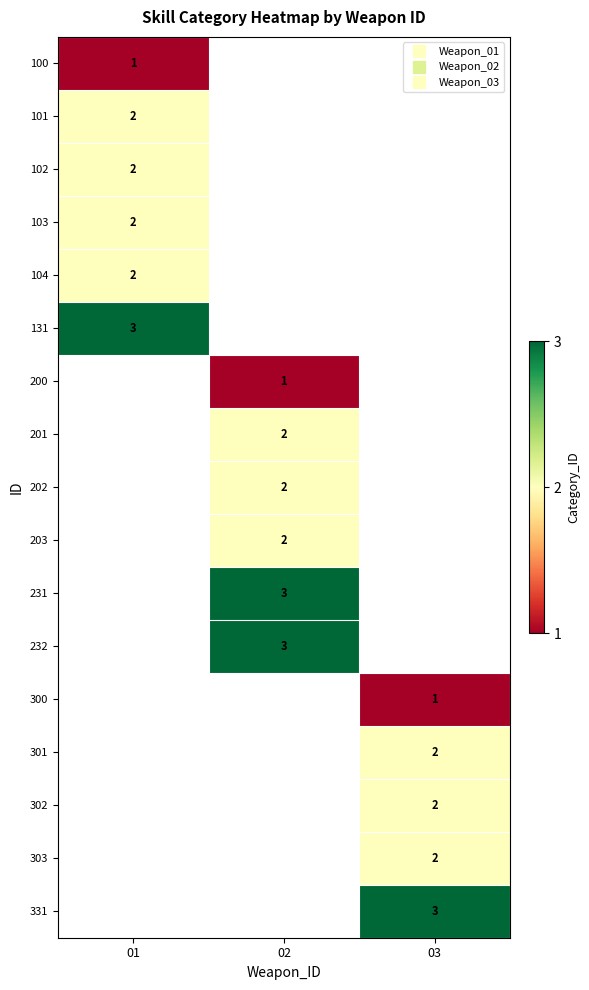

How many series are shown in this chart?

17